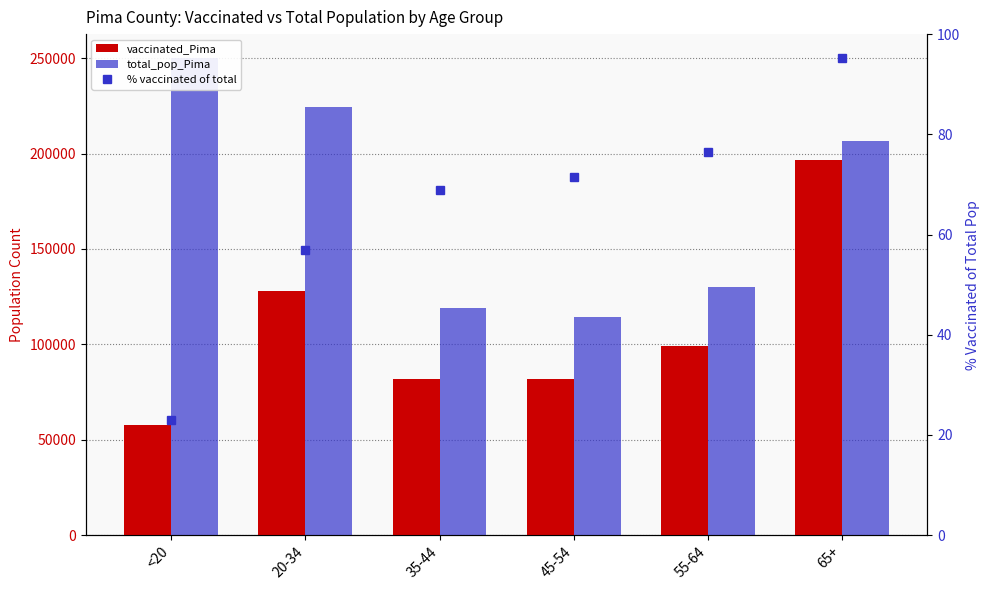

What is the average value of the total_pop_Pima series?

174112.5